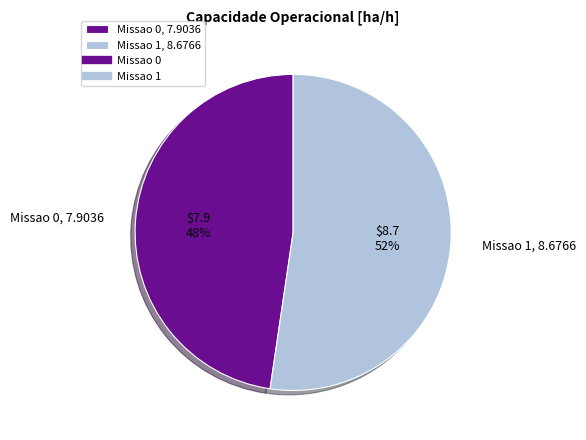

Which slice represents more than half of the pie?

Missao 1